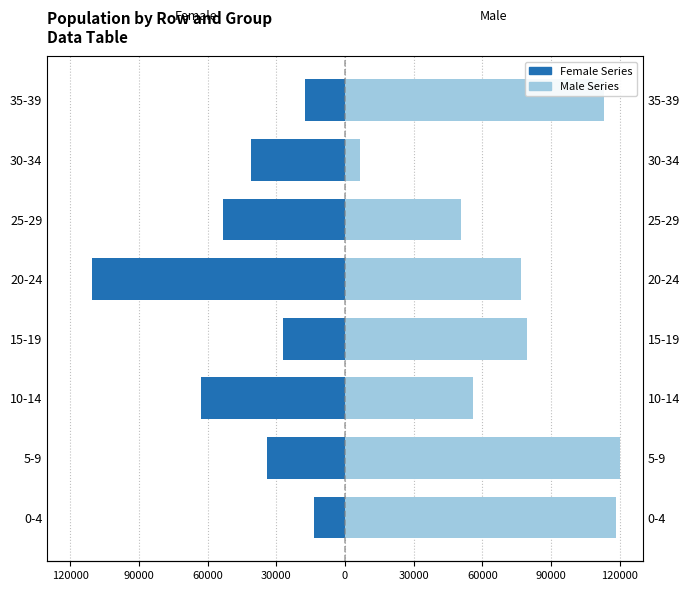

List the series in order of their overall mean, lowest first.

Female, Male